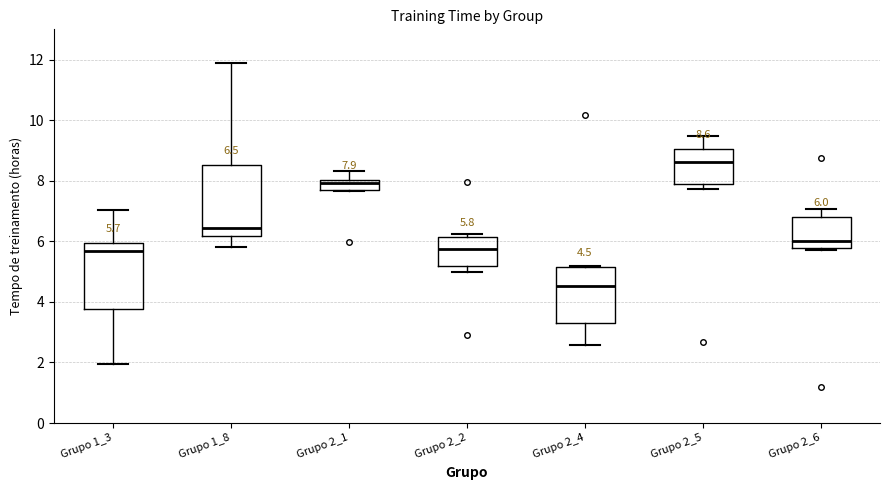

Which box has the lowest median line?

Grupo 2_4